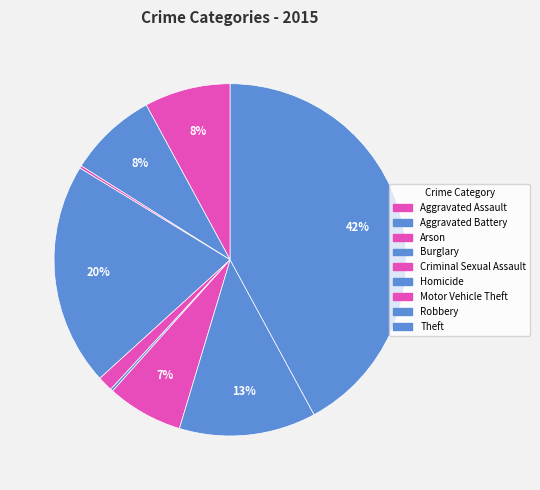

Combined, what portion of the pie is Homicide and Aggravated Assault?

8.1%